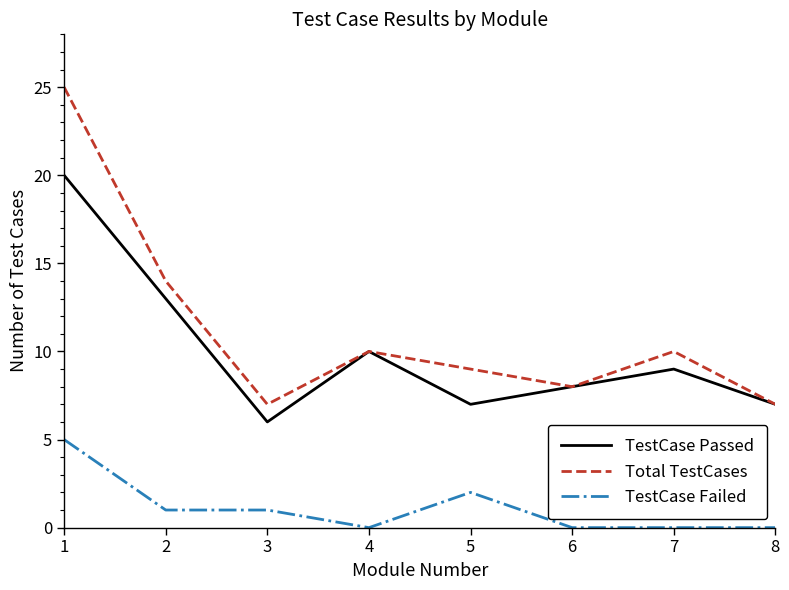

Is it true that TestCase Passed equals 20 at 2?

False